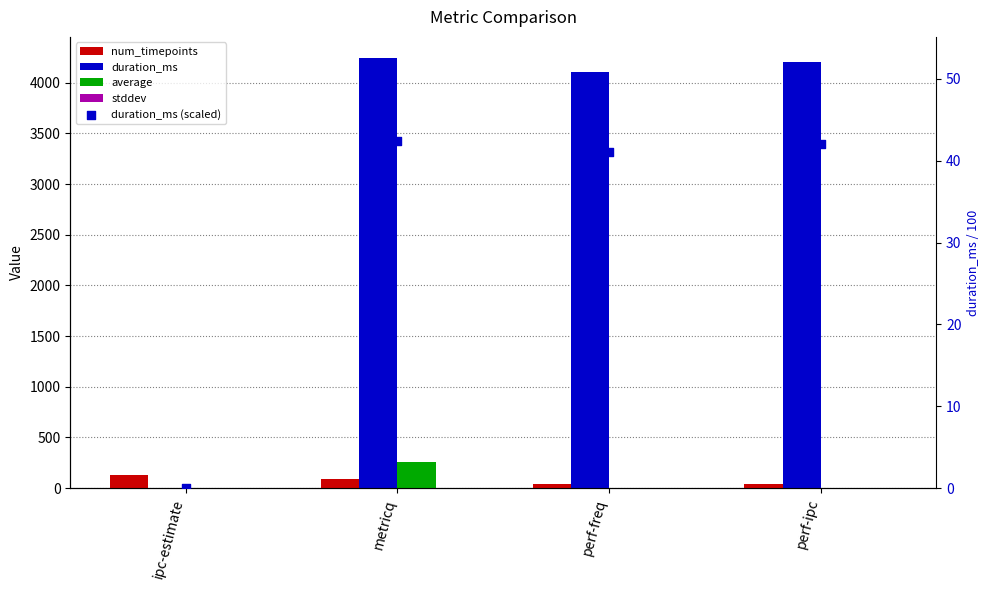

At how many categories does at least one series exceed 2210?

3